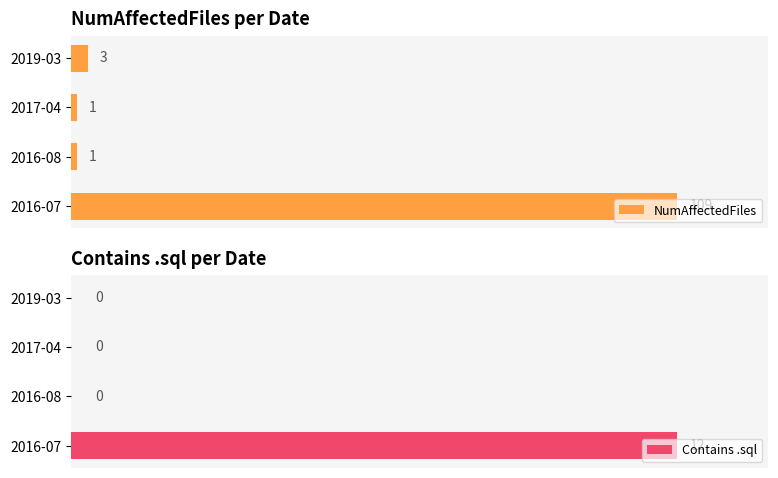

How many bars are there in total?

8